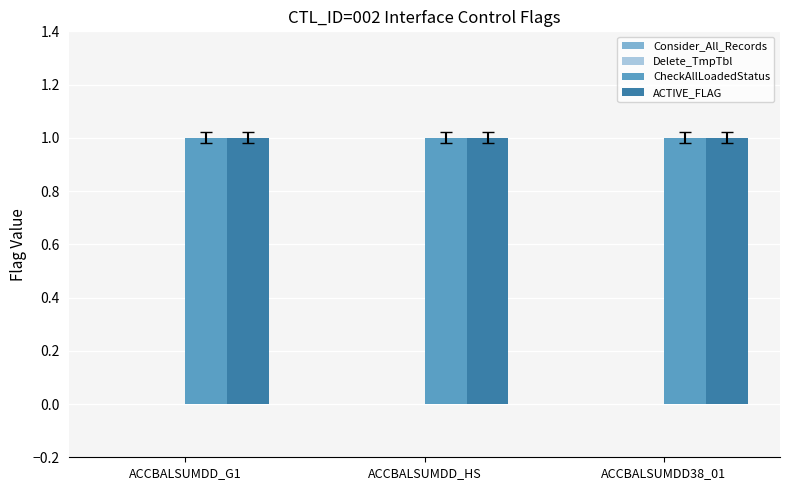

What is the maximum value shown in the chart?

1